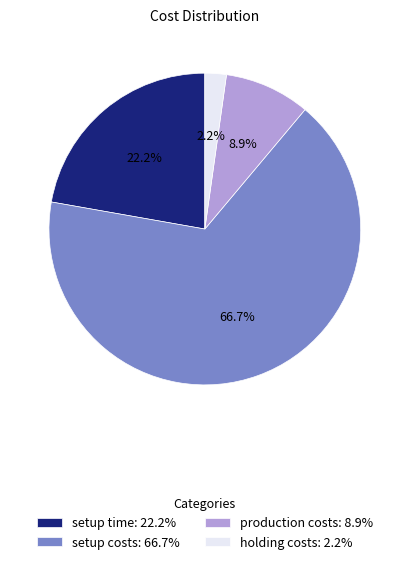

Rank the categories by value from highest to lowest.

setup costs, setup time, production costs, holding costs